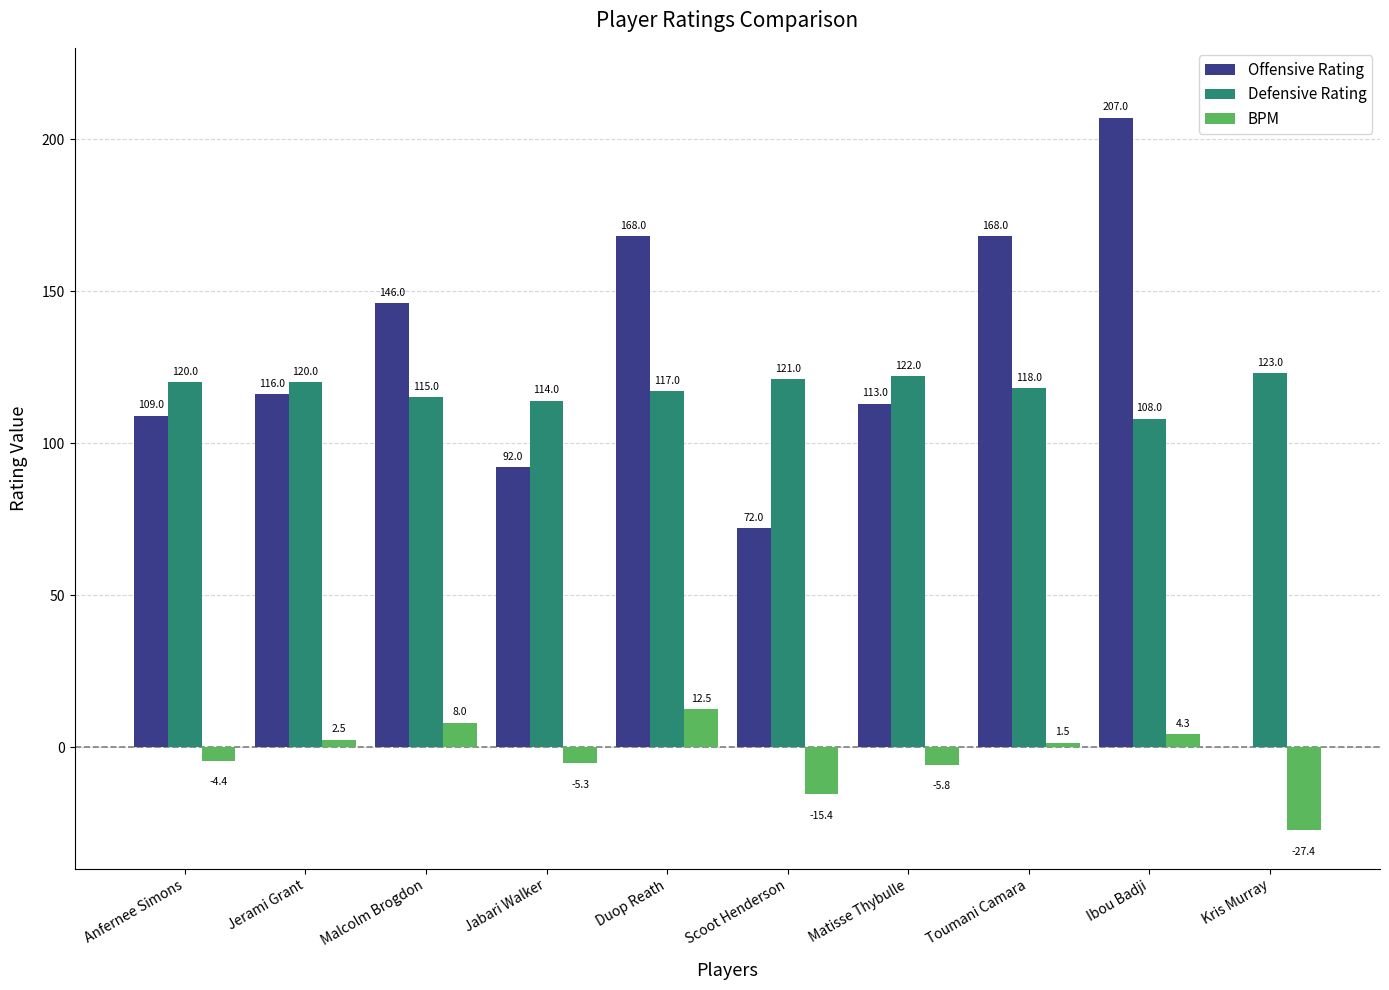

What is the total value across all series at Ibou Badji?

319.3